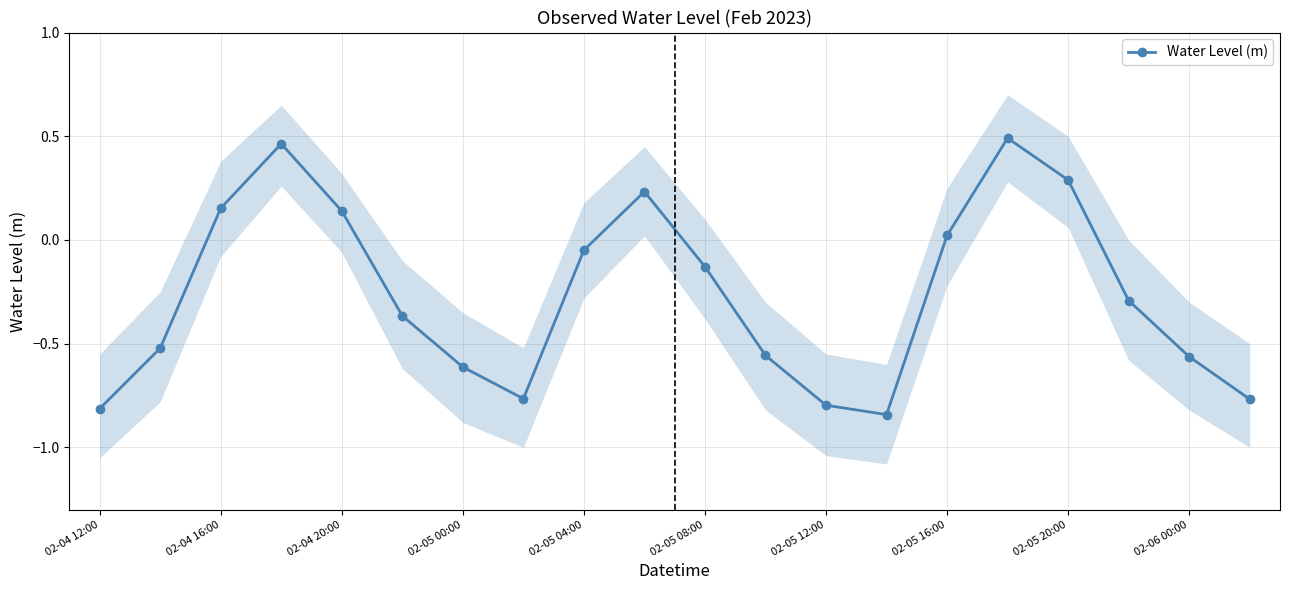

The value of Water Level (m) at 02-05 16:00 is 0.0. True or false?

True